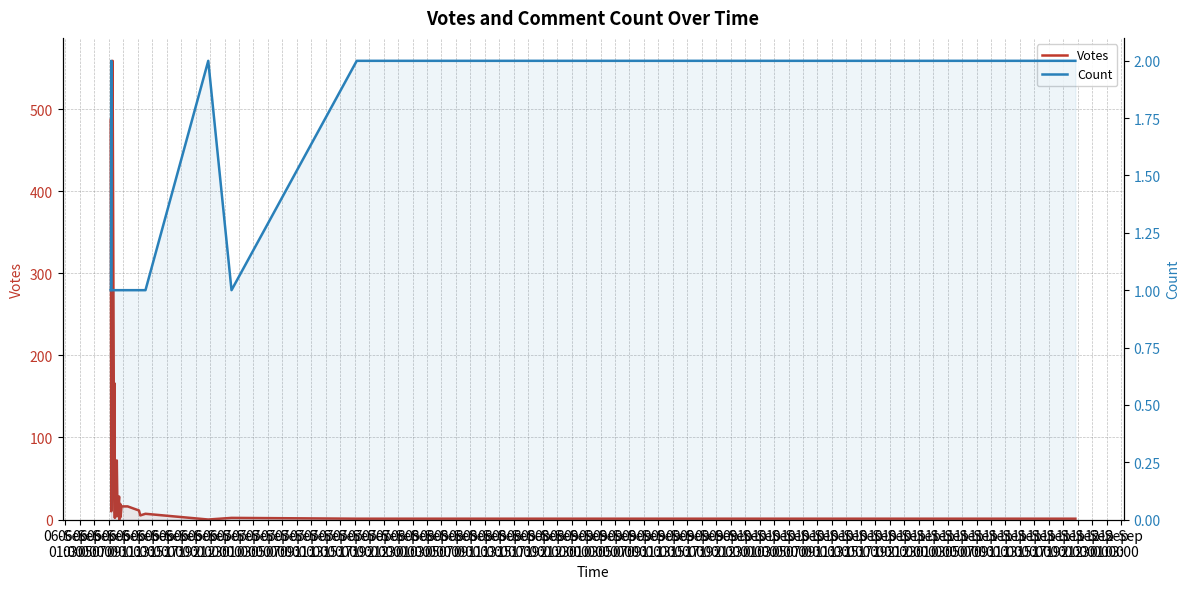

Between 06-Sep
19:00 and 08-Sep
19:00, which series saw the biggest shift?

Votes